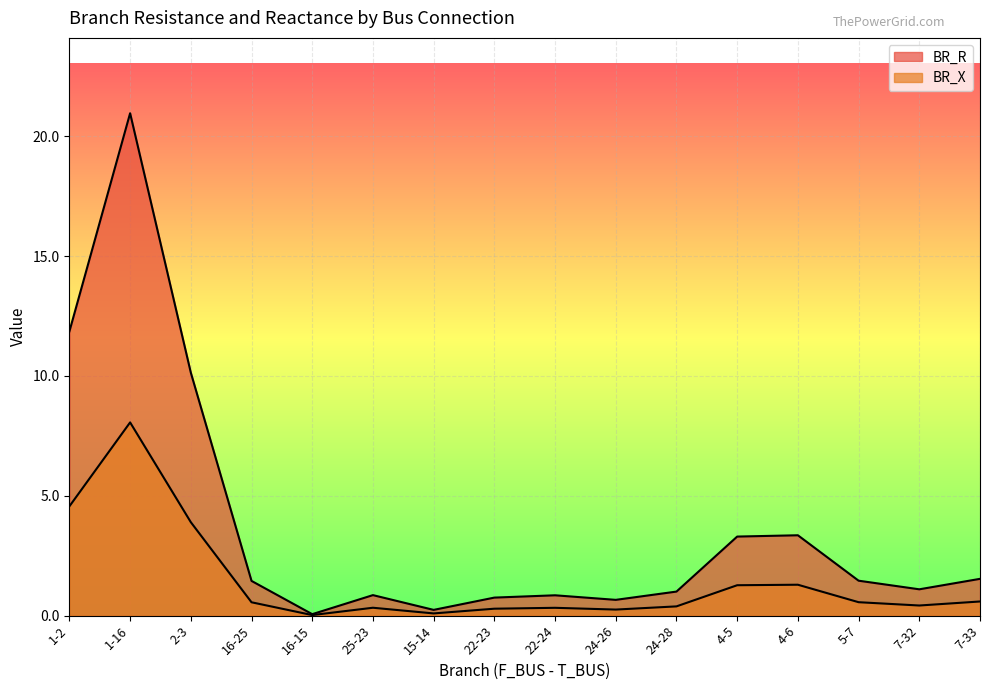

How many values in the BR_R series are below 1?

6